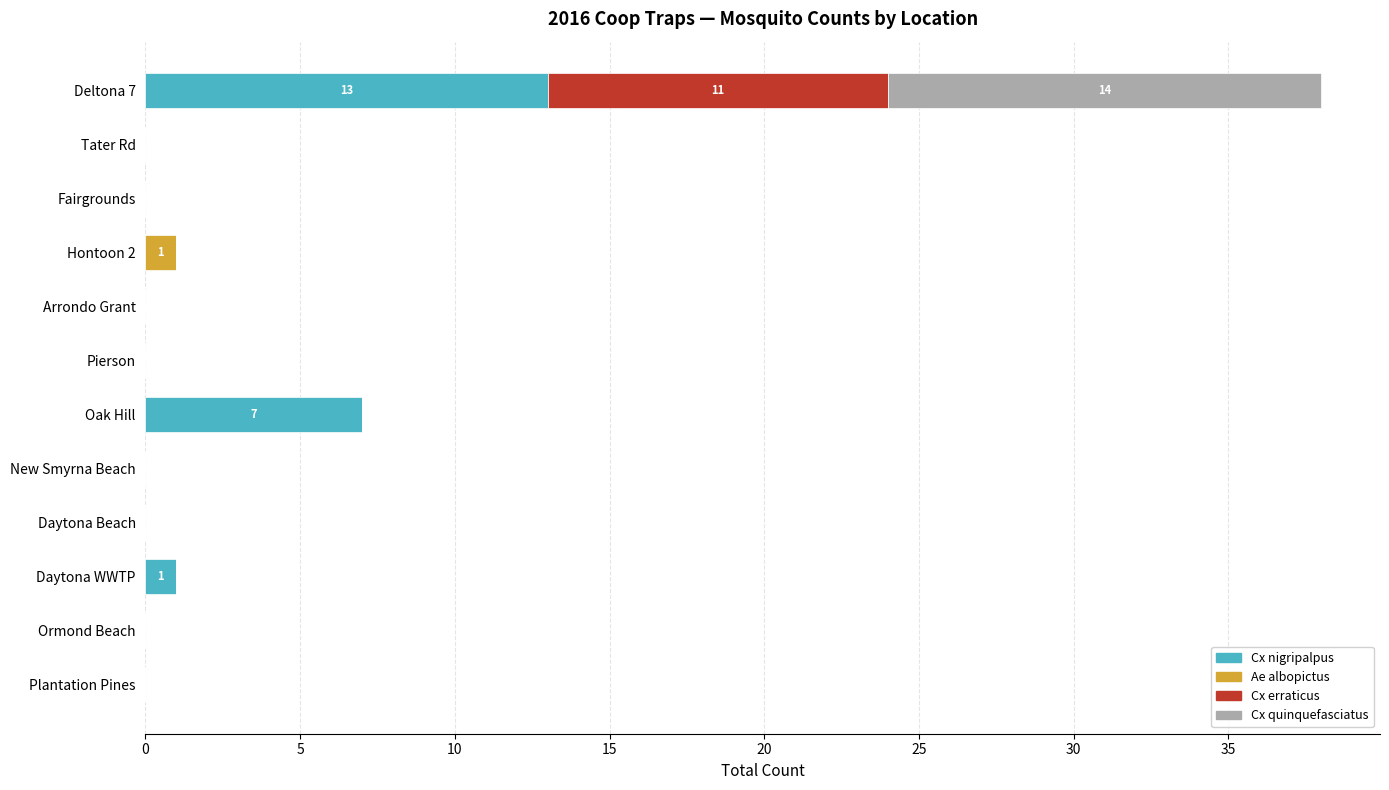

Is it true that Cx nigripalpus equals 0 at Daytona Beach?

True